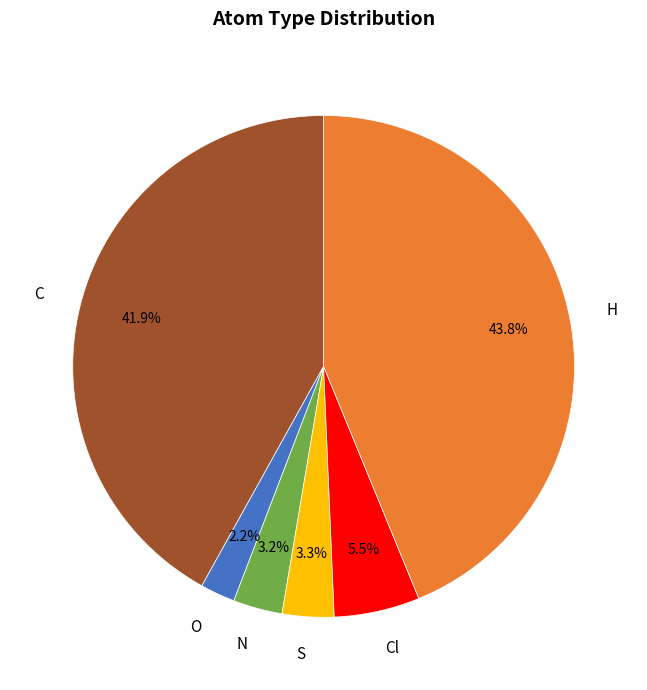

Do Cl and S together represent more than half of the pie?

No